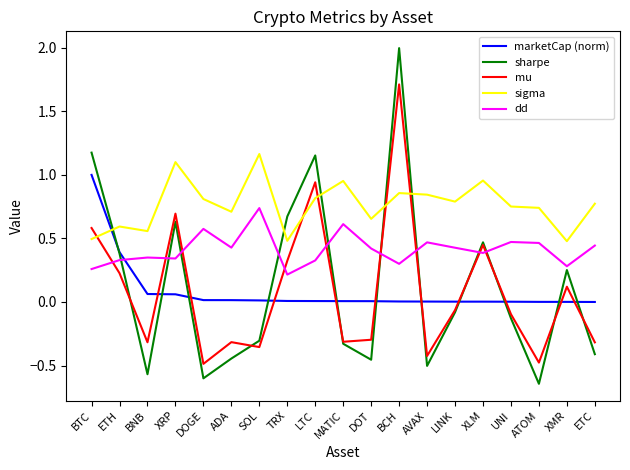

Which series has the widest spread of values?

sharpe